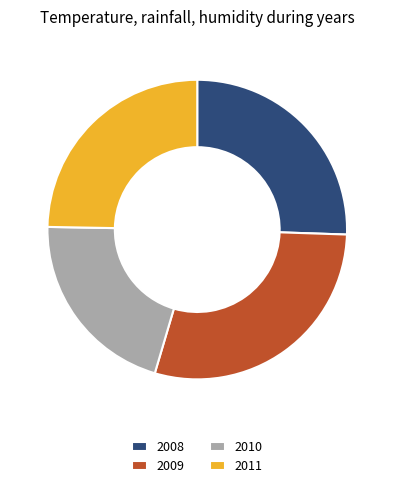

Is there a majority slice in this chart?

No